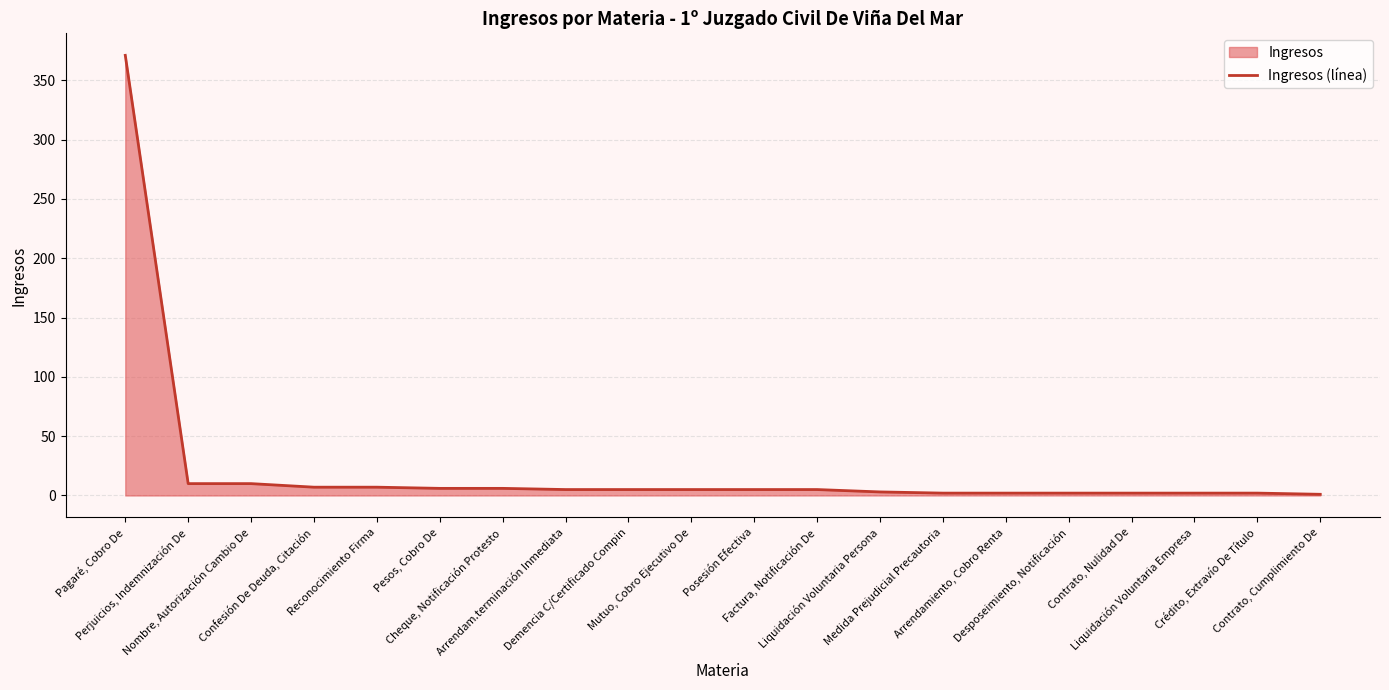

What is the label of the 15th point from the left?

Arrendamiento, Cobro Renta